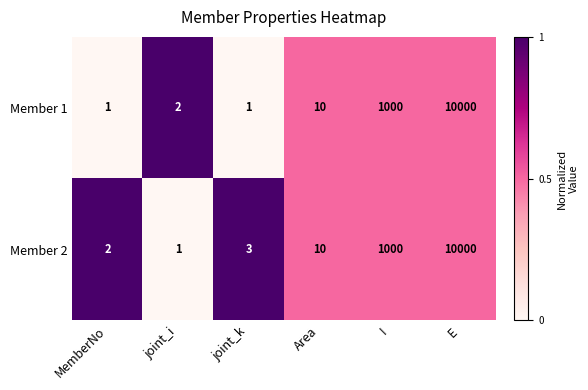

At which category is the sum across all series the highest?

E